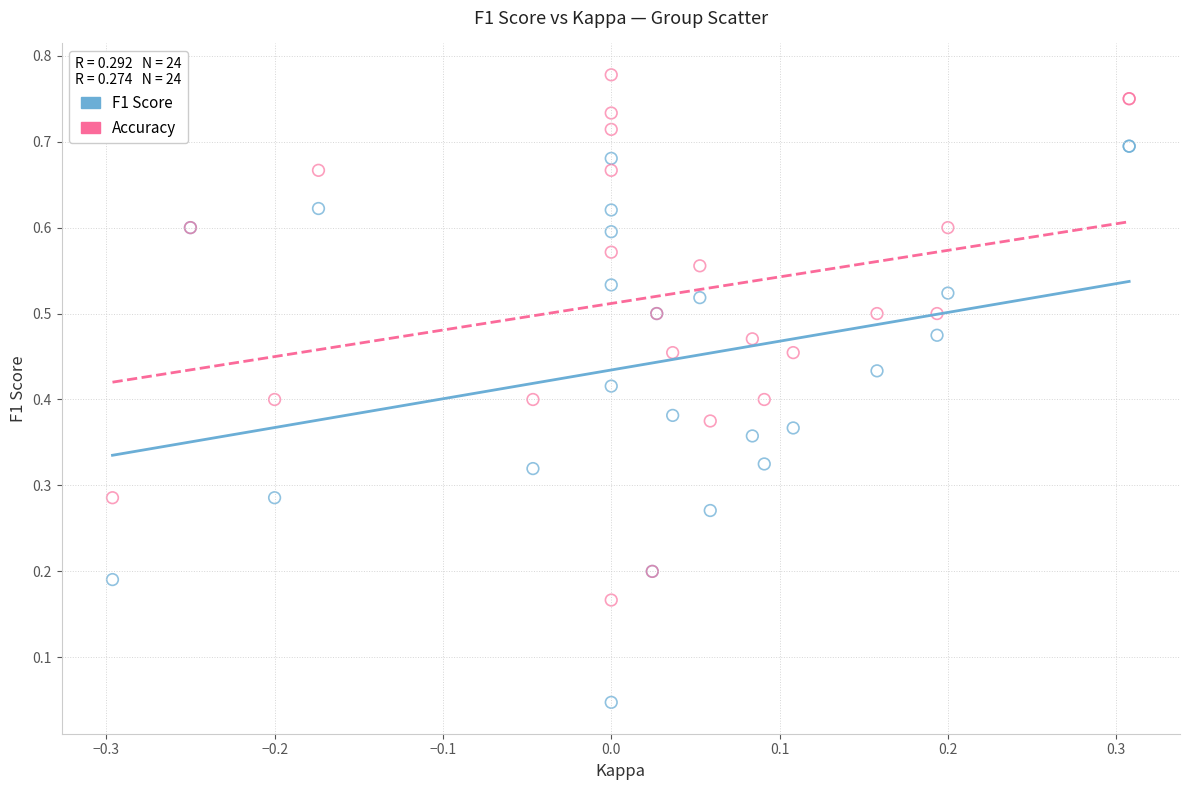

Which series has the widest spread of Y values?

F1 Score